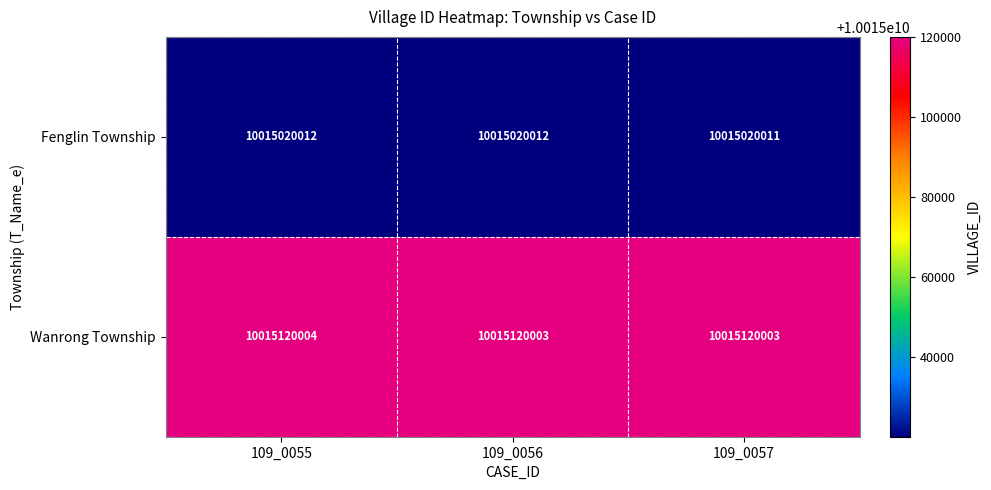

Which category has the highest value across all series?

109_0055